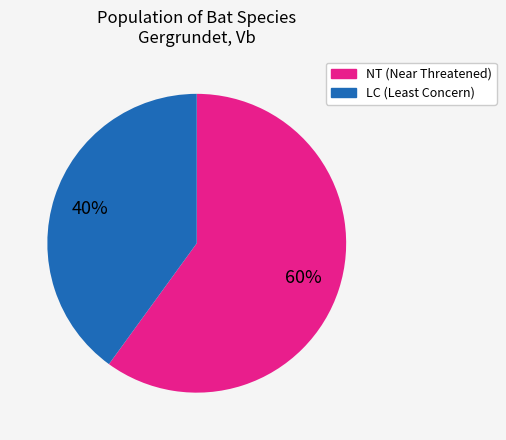

Count the number of slices in the pie.

2